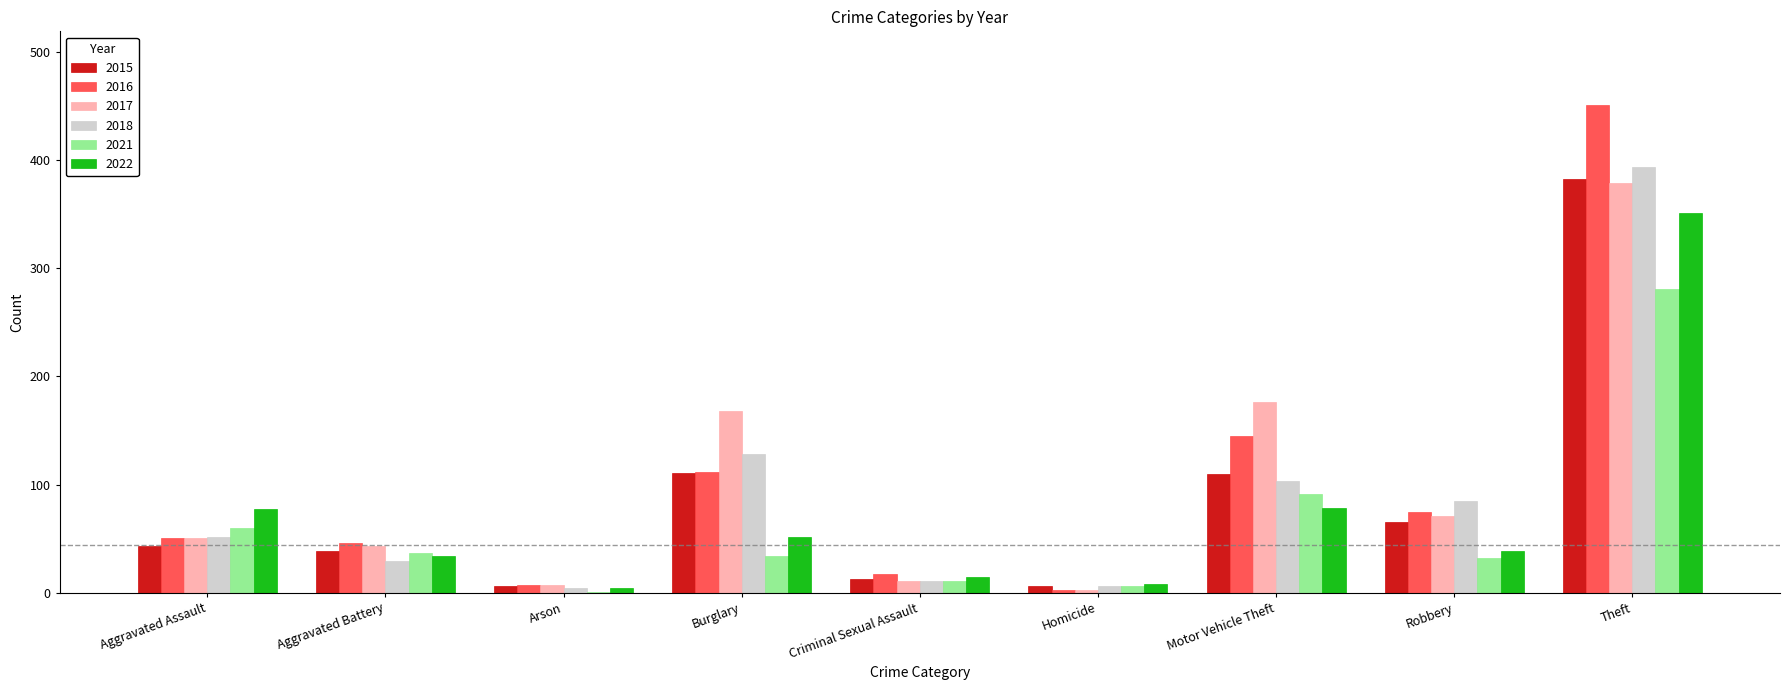

Where is 2018 nearest to the value 198?

Burglary